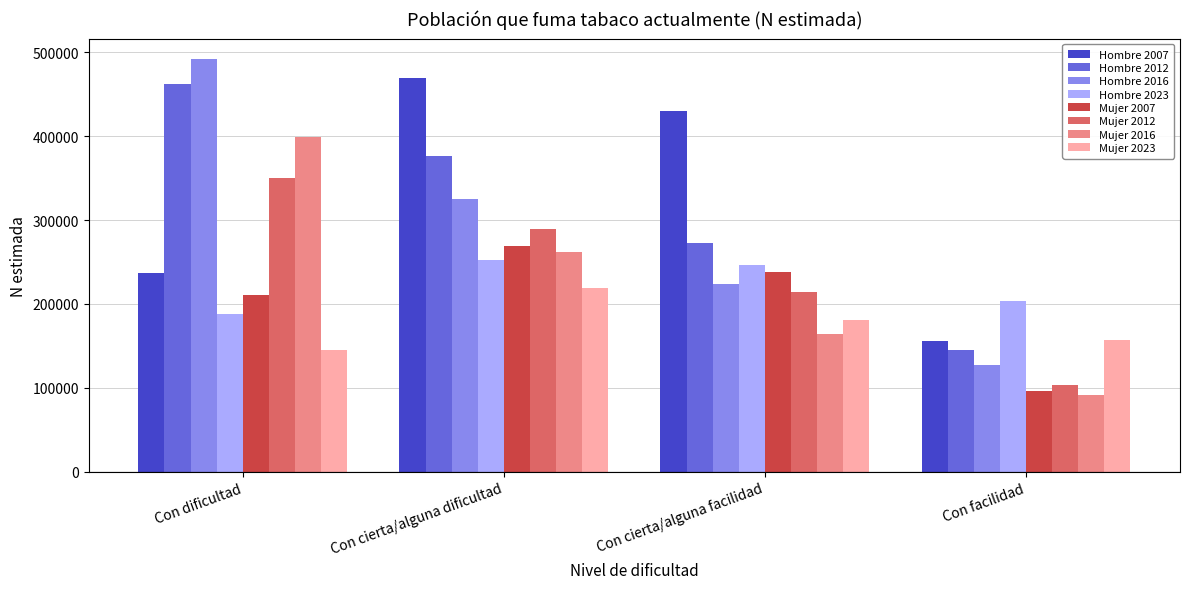

How many bars are there in total?

32